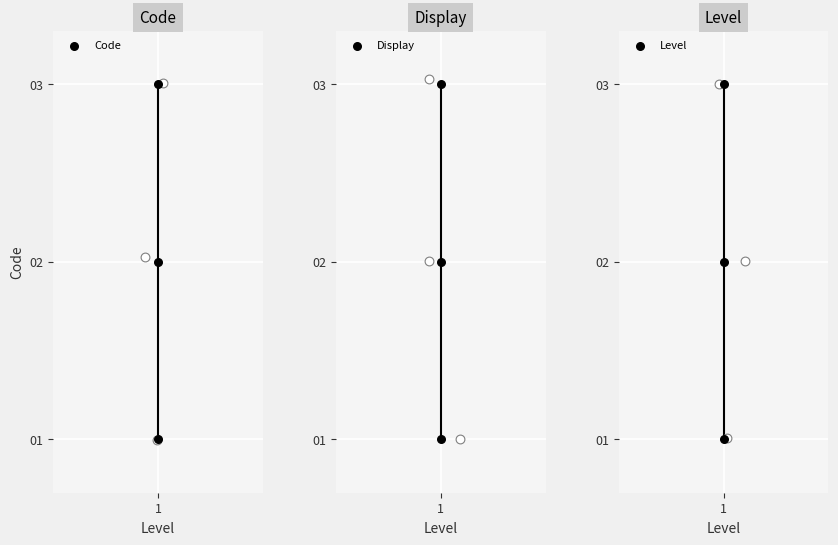

Which series contains the highest Y value?

Code